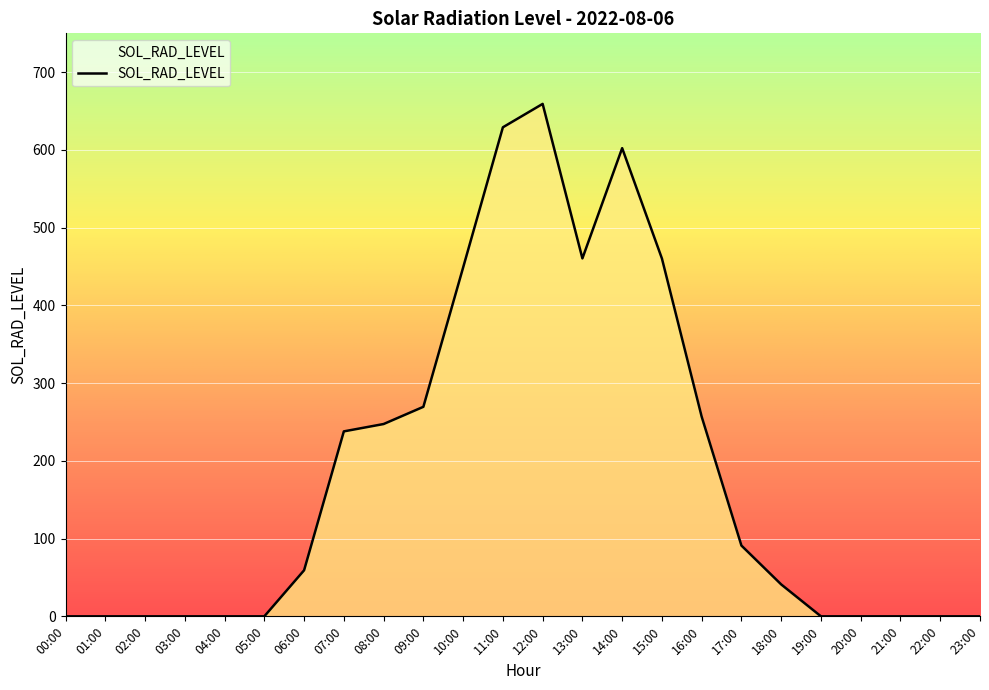

Which category has the highest value across all series?

12:00